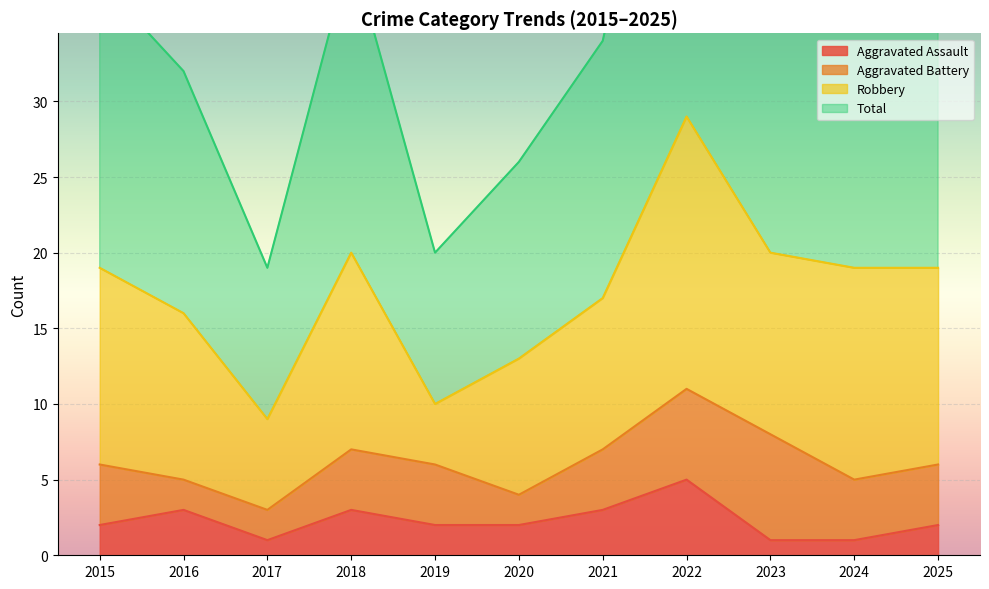

True or false: Total has a value of 23 at 2025.

False